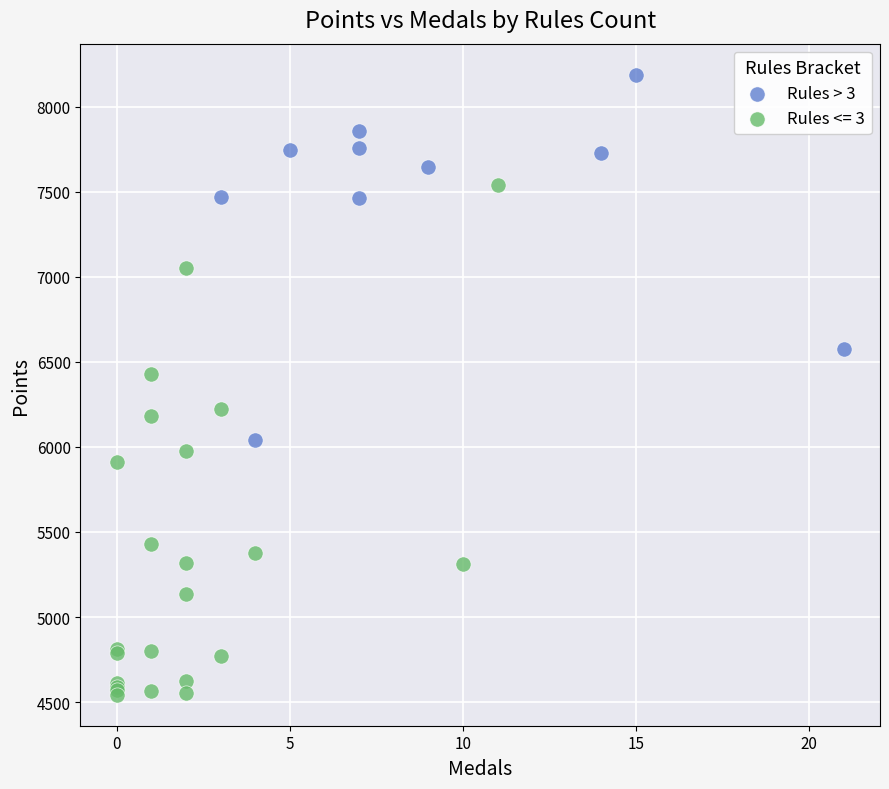

Which series contains the lowest Y value?

Rules <= 3